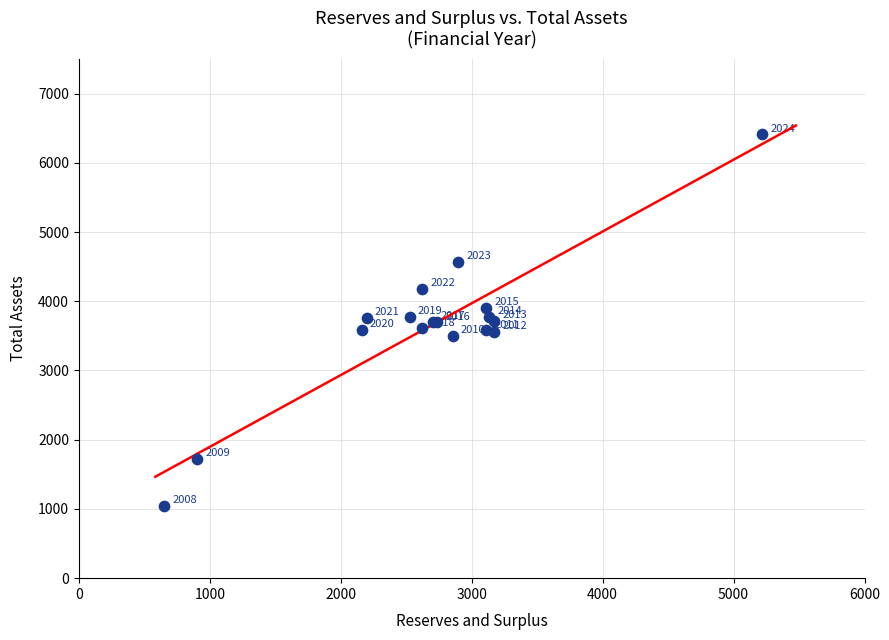

What Y value in the scatter plot is closest to 3726?

3714.3